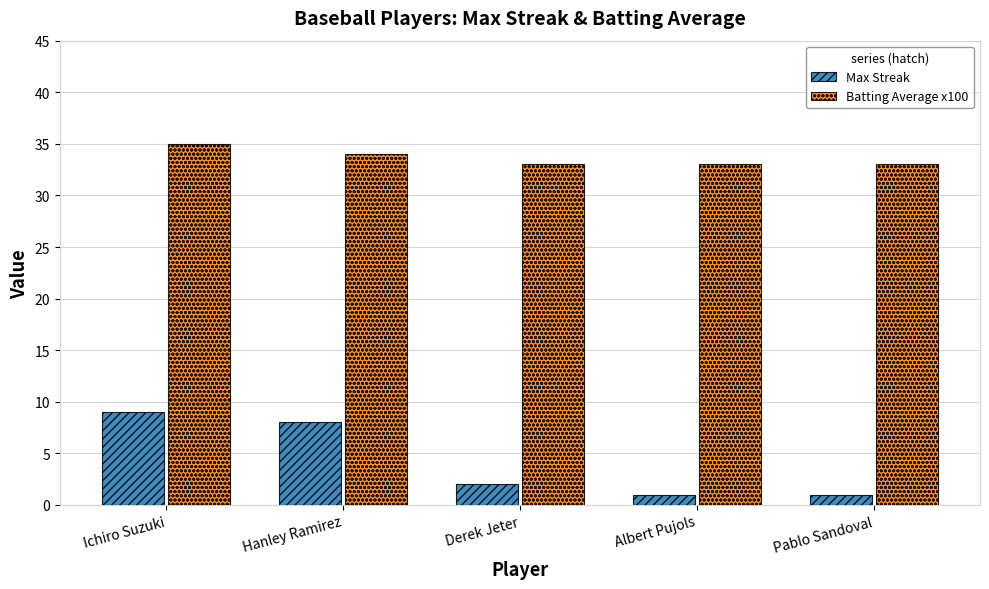

What is the maximum value for Batting Average x100?

35